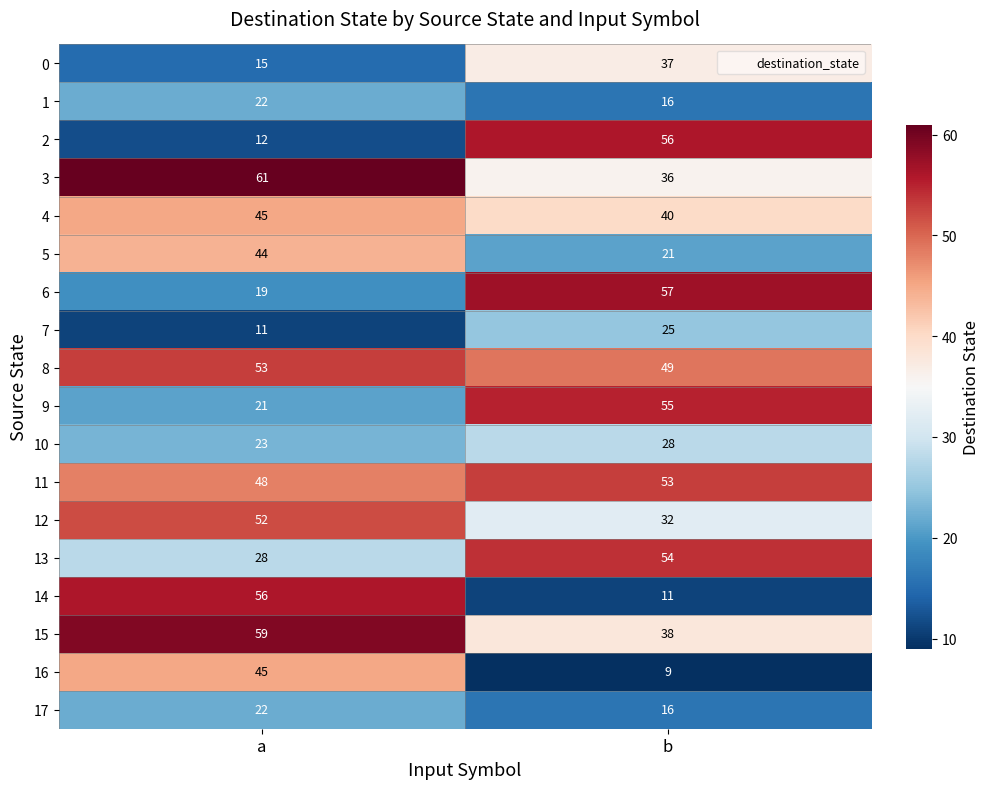

Which series changed the most between a and b?

14